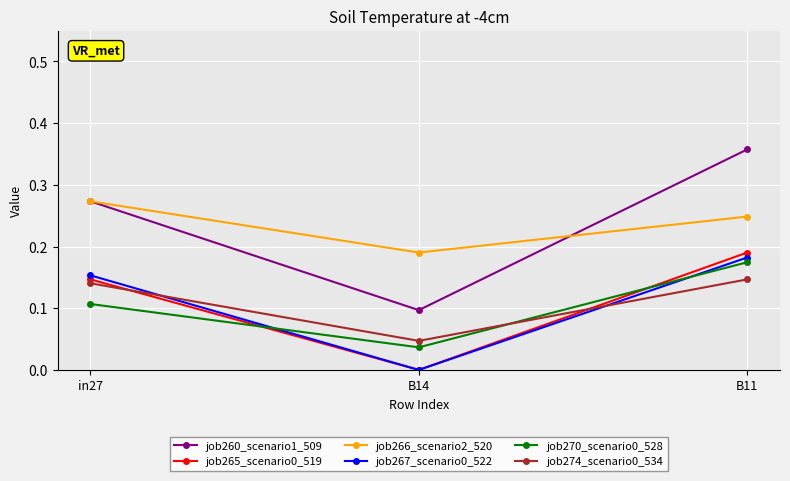

Where is job266_scenario2_520 nearest to the value 0?

B14